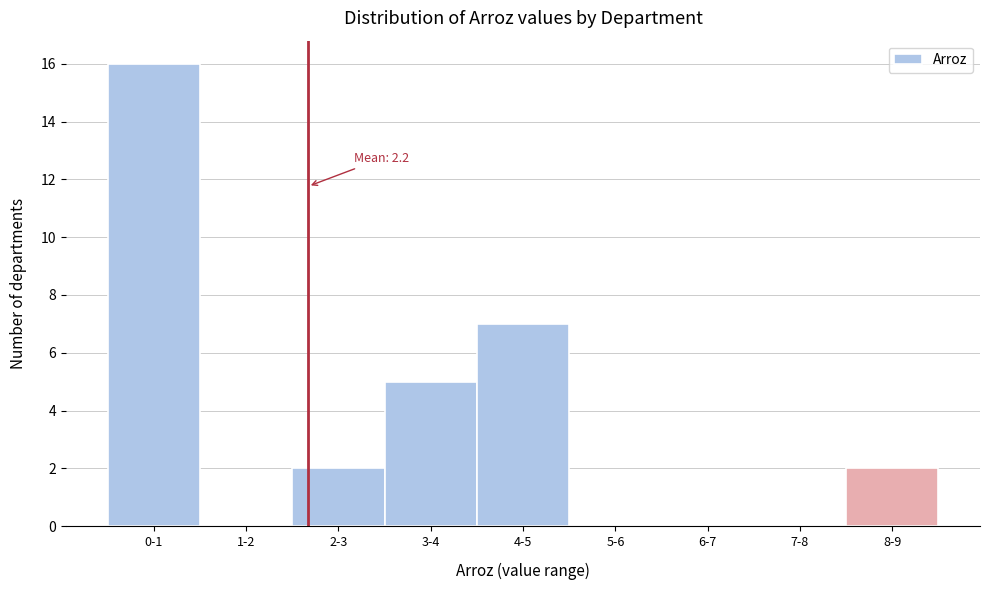

Reading left to right, what are all the values shown in this chart?

0-1=16	1-2=0	2-3=2	3-4=5	4-5=7	5-6=0	6-7=0	7-8=0	8-9=2